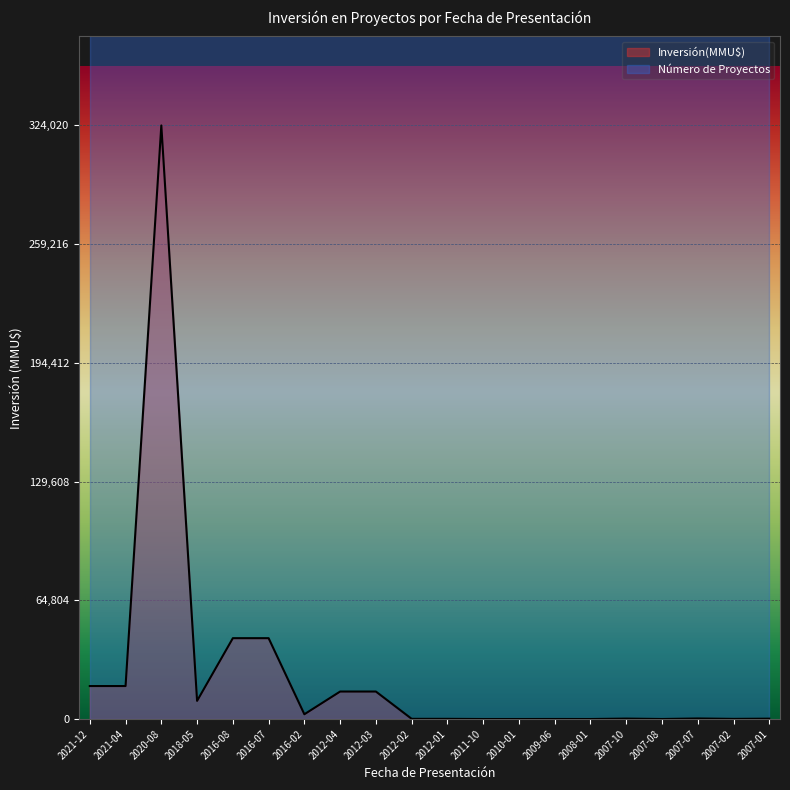

The value at 2021-12 is 18000. True or false?

True